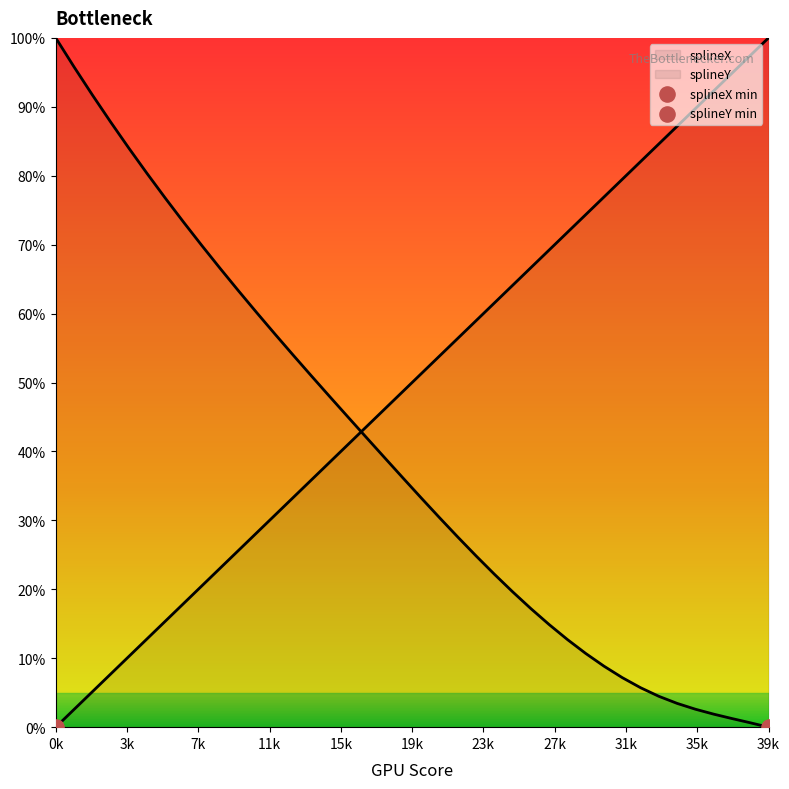

Which series has the largest total across all categories?

splineX